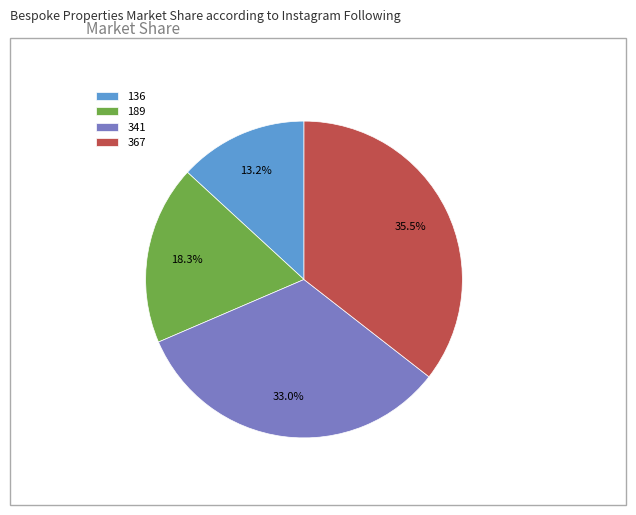

Is there a majority slice in this chart?

No